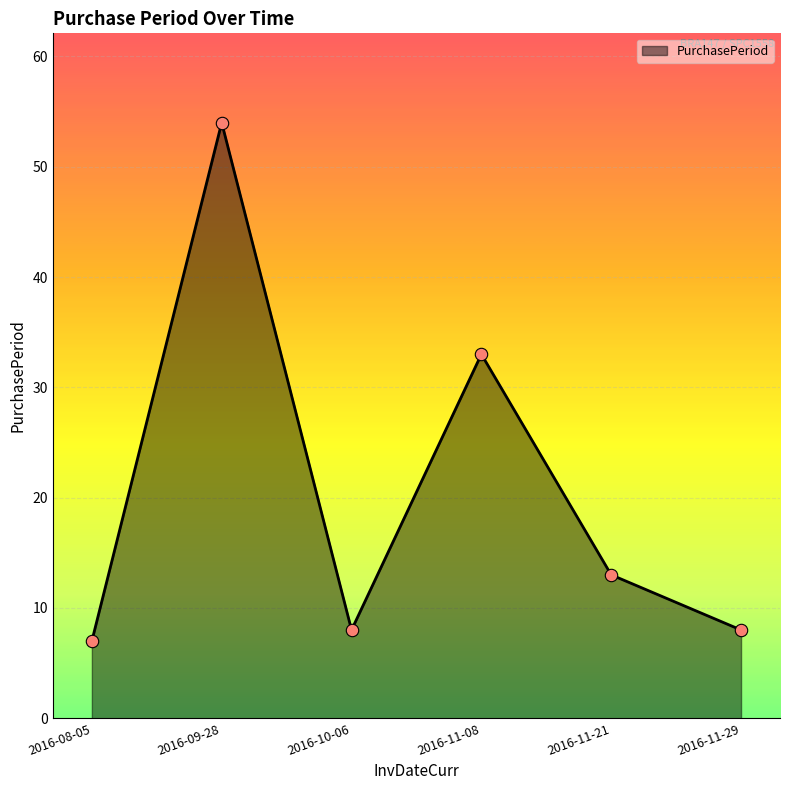

What is the change in value from 2016-10-06 to 2016-11-08?

+25